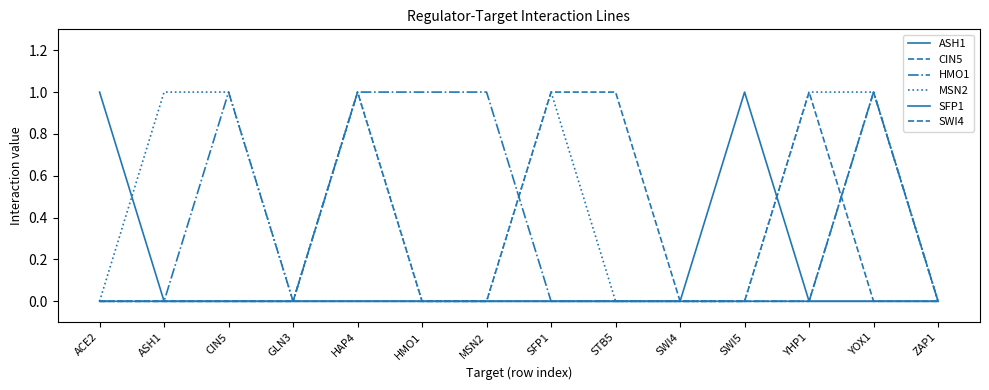

Which series has the largest range (max minus min)?

ASH1